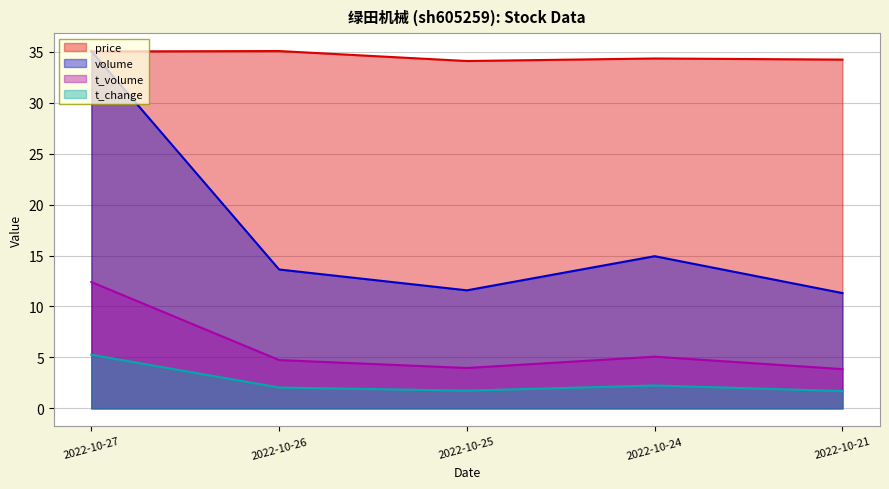

Which series has the largest total across all categories?

price